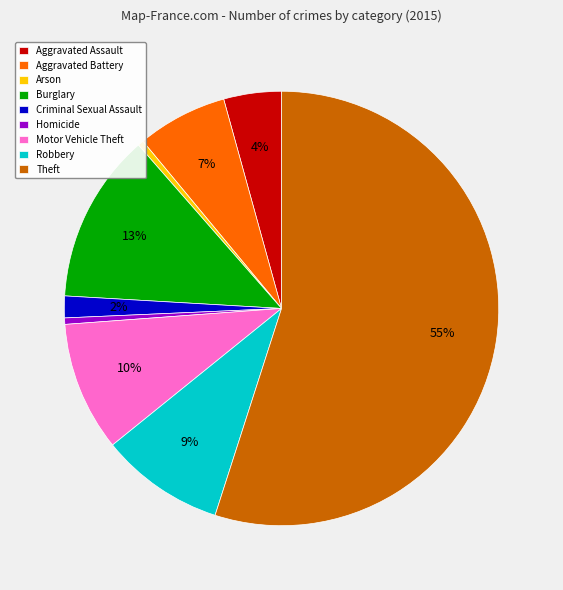

Which has a higher value, Homicide or Aggravated Battery?

Aggravated Battery